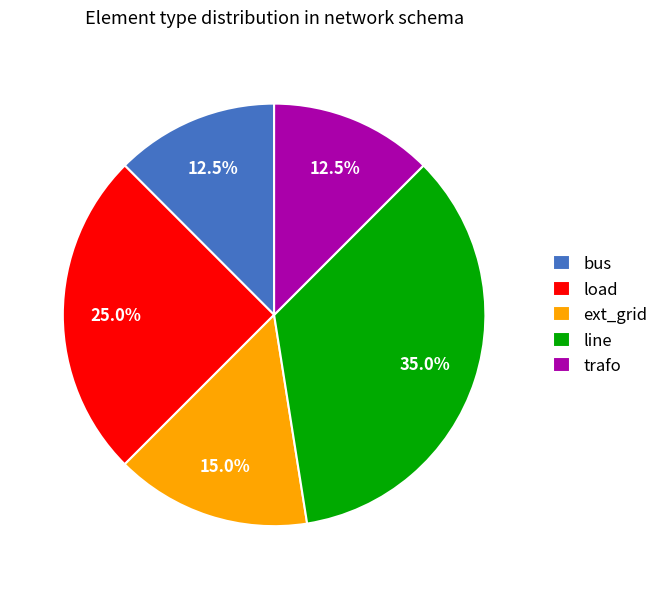

Combined, do trafo and line account for over 50%?

No